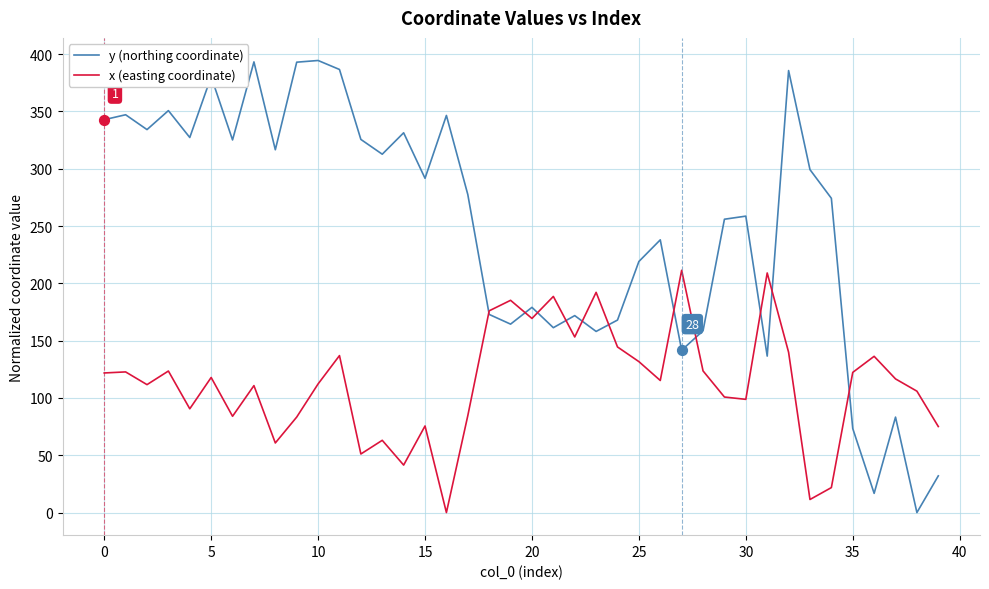

Which series has the largest total across all categories?

y (northing coordinate)